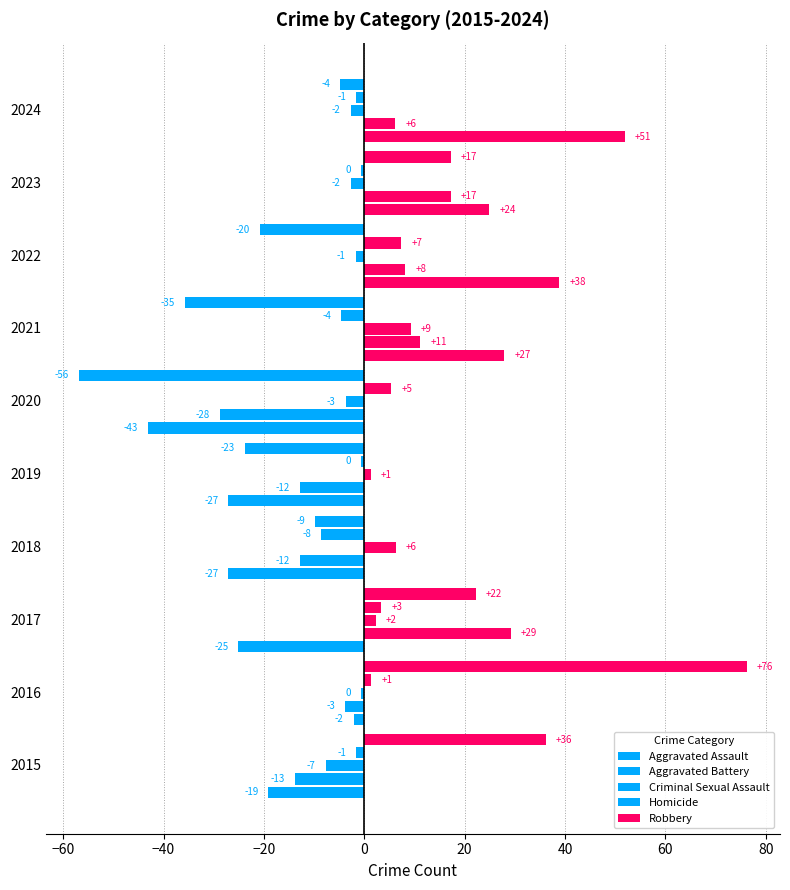

How many values in the Criminal Sexual Assault series are below 0?

6